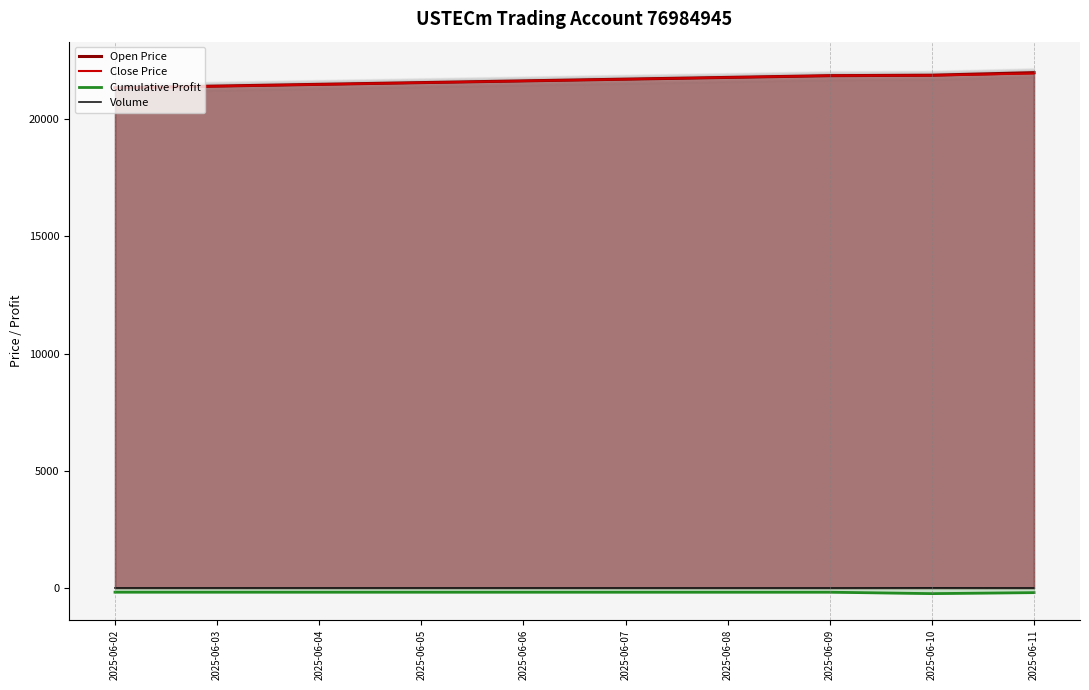

What are all the series names shown in the legend?

Open Price, Close Price, Cumulative Profit, Volume